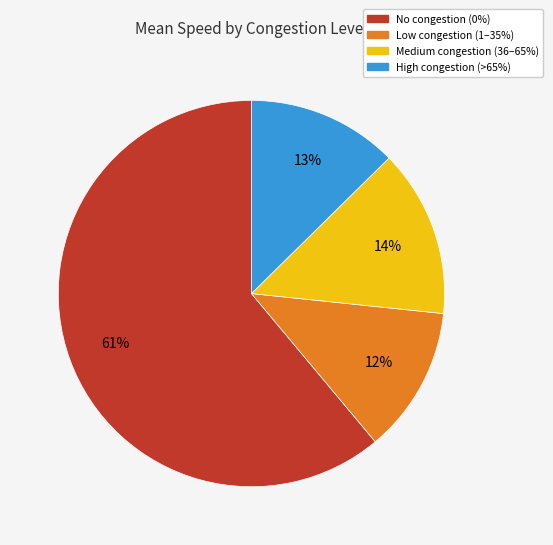

To the nearest percent, what portion does Low congestion (1–35%) represent?

12%